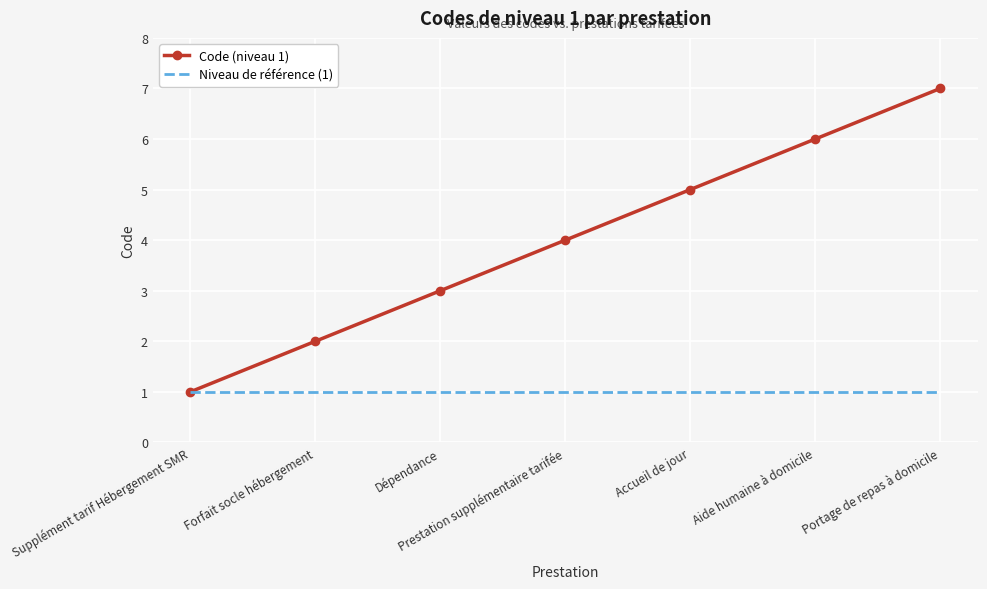

What position from the right is Prestation supplémentaire tarifée?

4